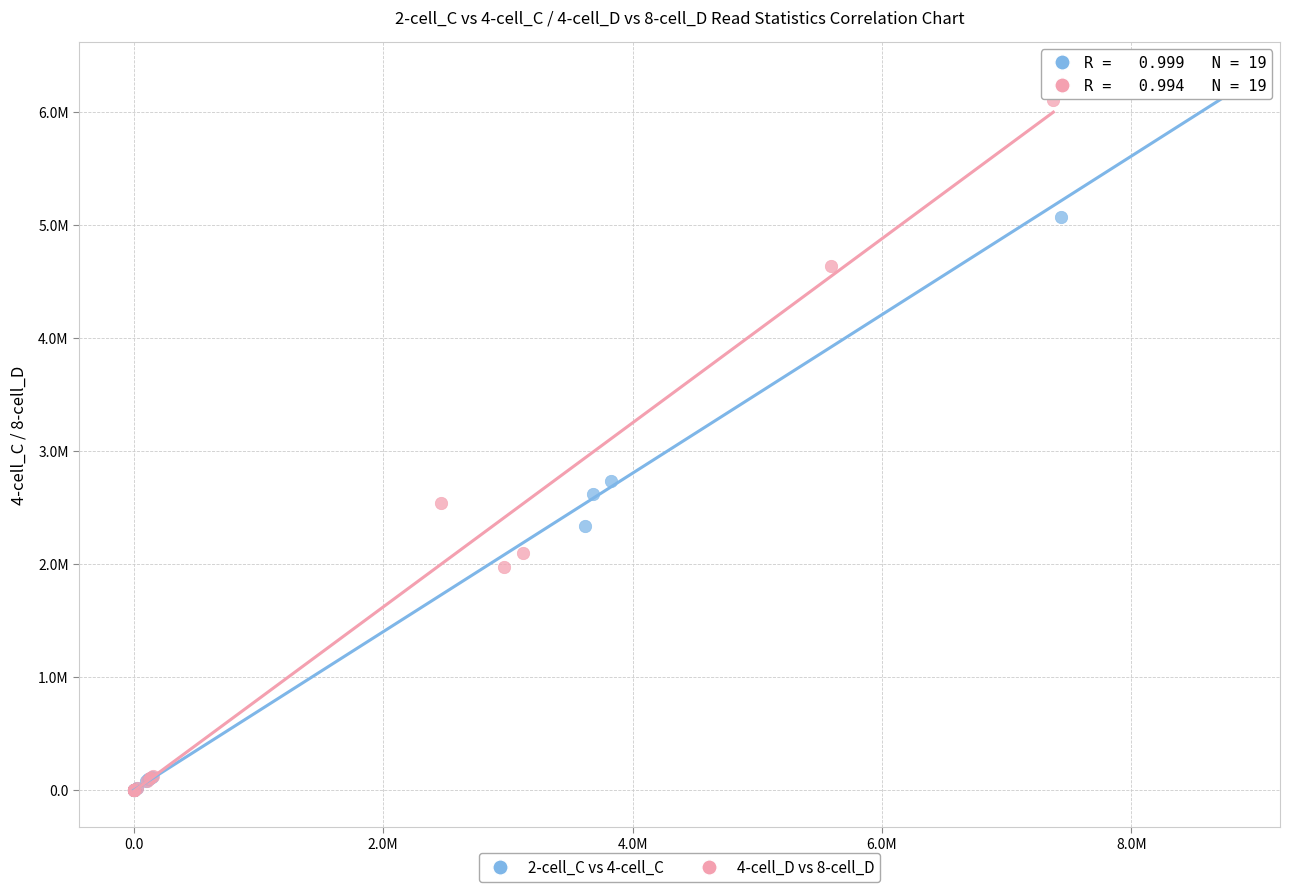

What are all the series names shown in the legend?

2-cell_C vs 4-cell_C, 4-cell_D vs 8-cell_D